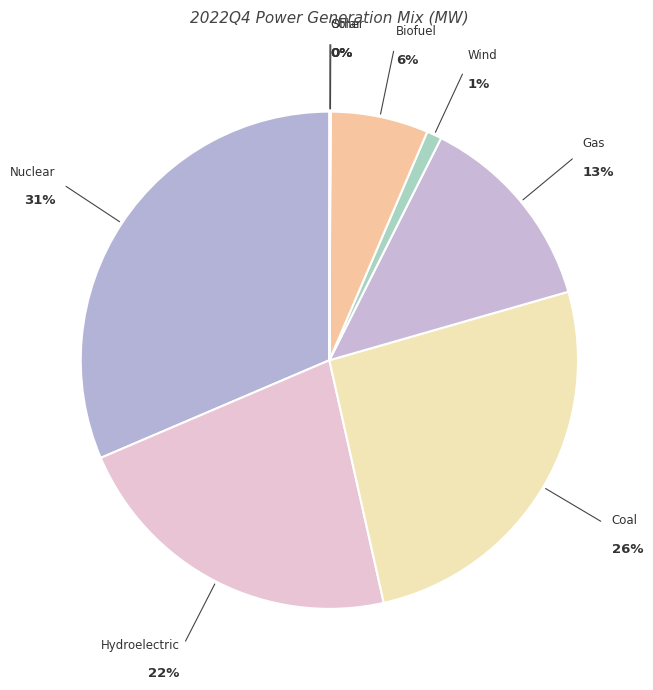

Is it true that Coal is 36% of the pie?

False